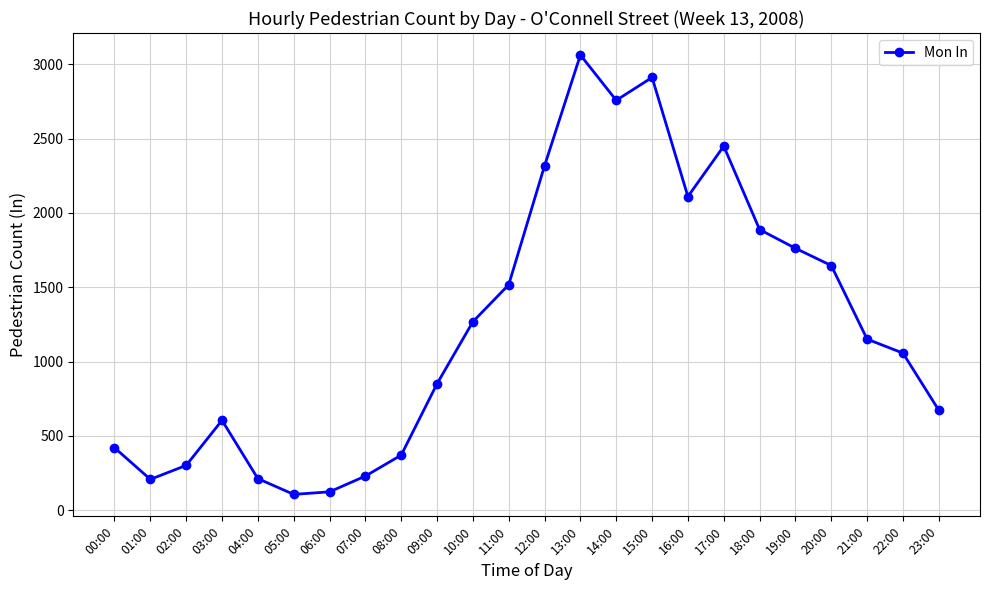

Is it true that the value at 12:00 is 2317?

True